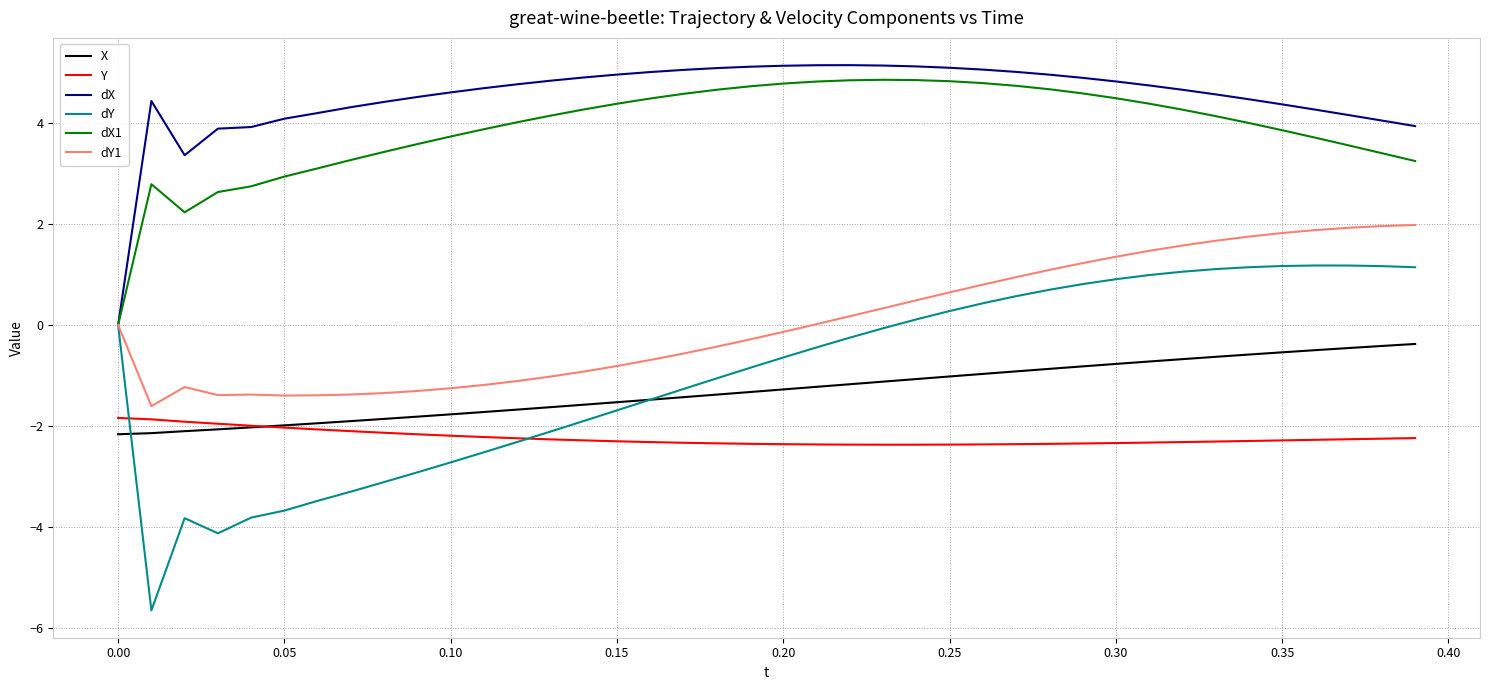

What is the minimum value for Y?

-2.4